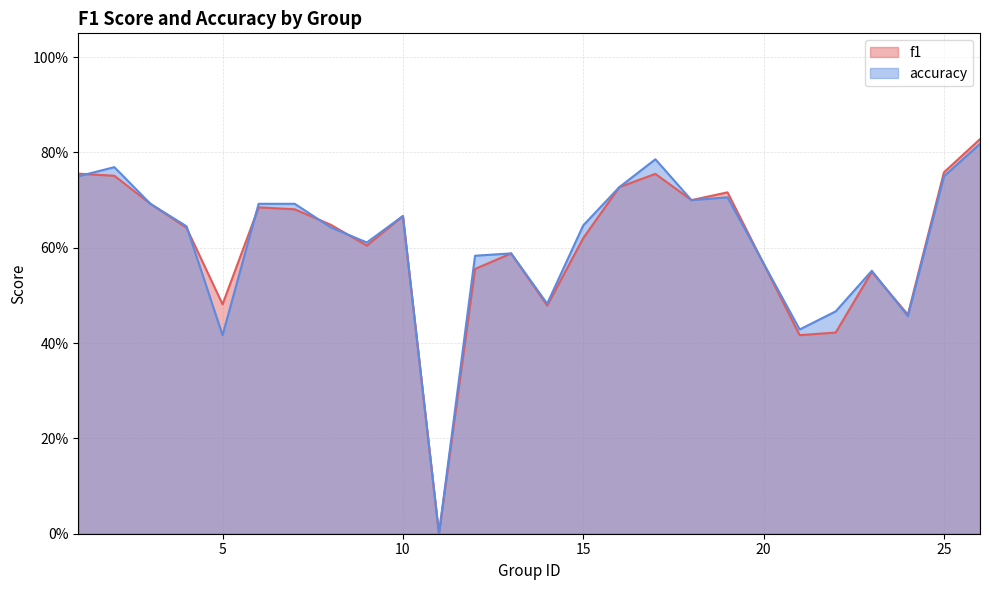

How many lines are shown in the chart?

2